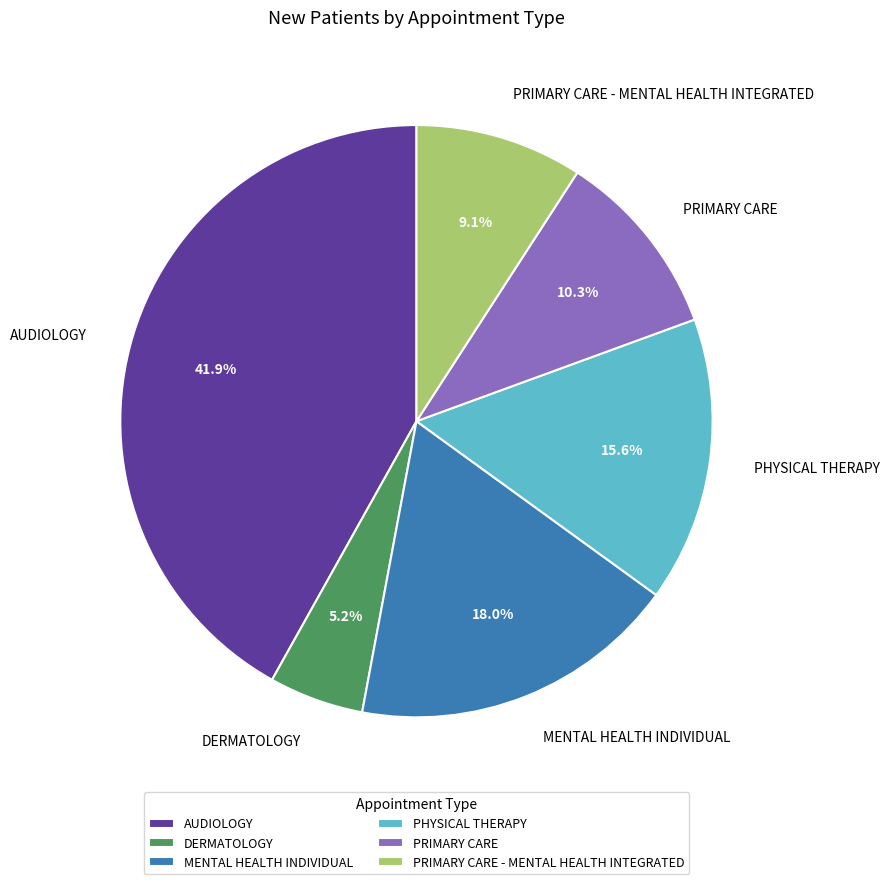

Which has a higher value, PHYSICAL THERAPY or AUDIOLOGY?

AUDIOLOGY